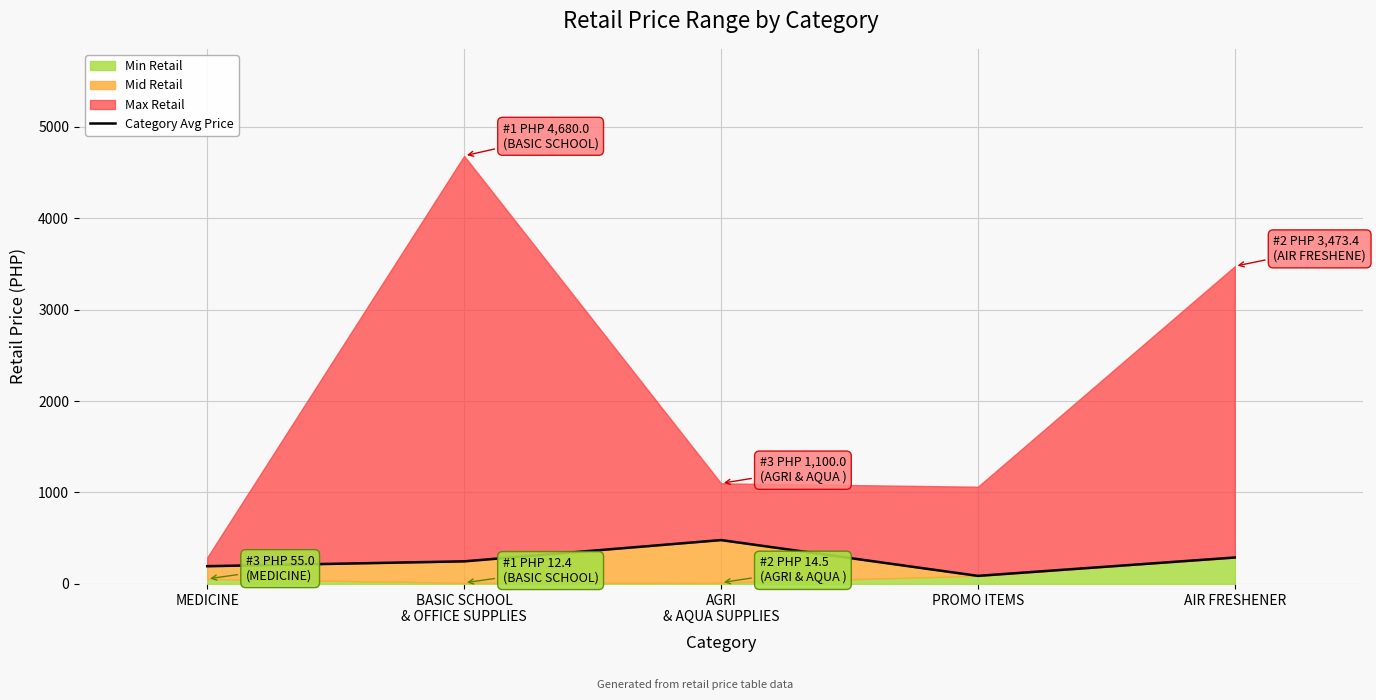

The chart shows a value of 289.4 at AIR FRESHENER. True or false?

True